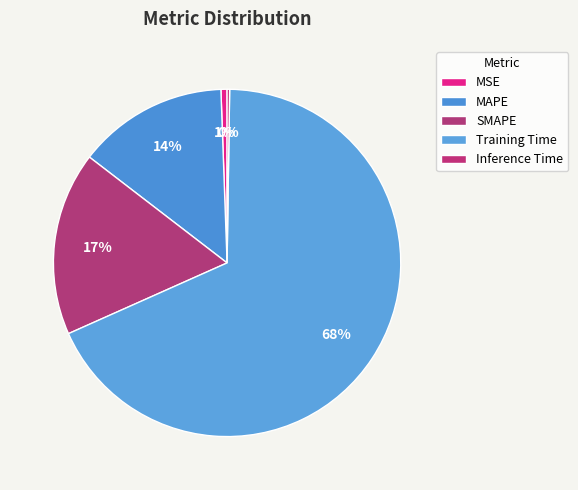

What percentage is NOT represented by MAPE?

86.0%